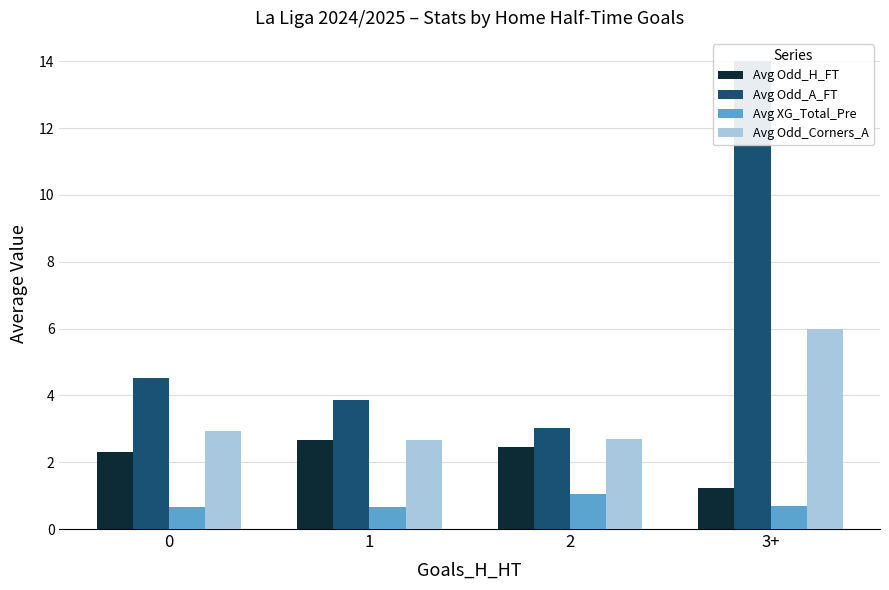

What is the label of the 4th bar from the left?

3+